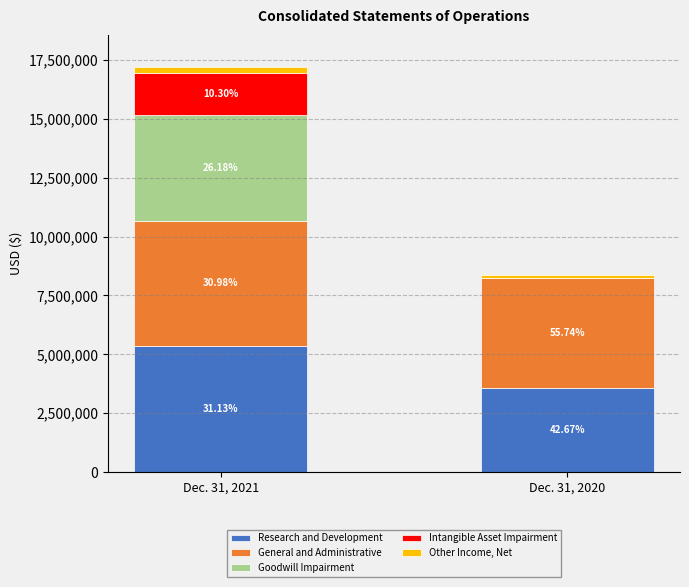

What is the sum of the General and Administrative values at Dec. 31, 2020 and Dec. 31, 2021?

9982418